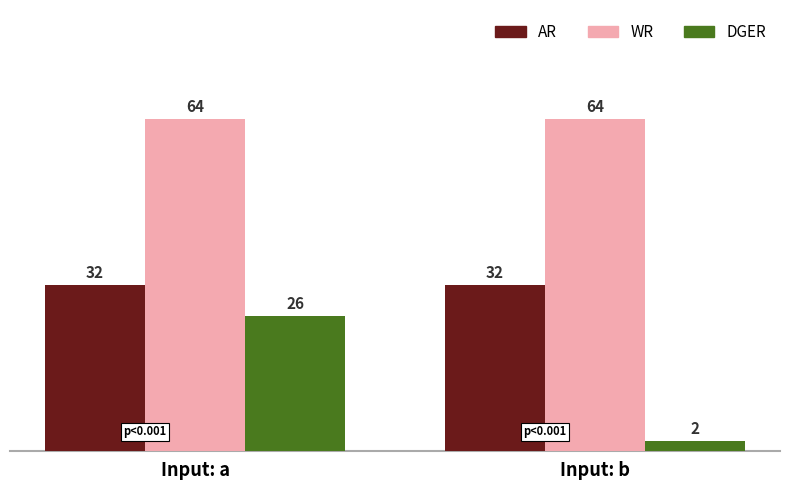

How many bars are there in each group?

3